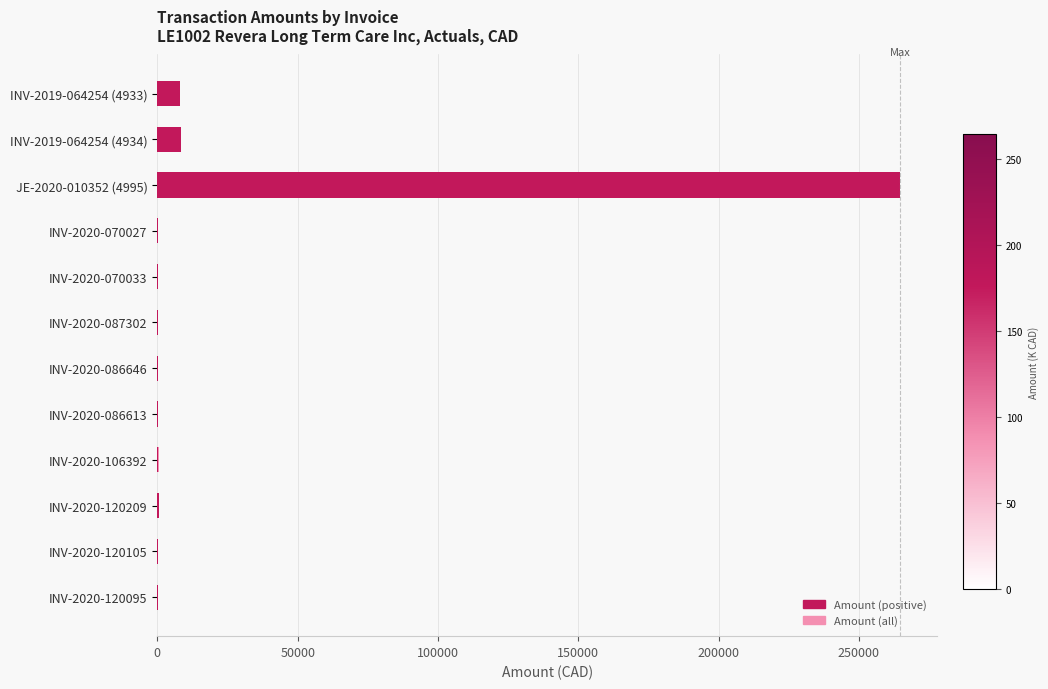

What position from the right is INV-2020-120105?

2